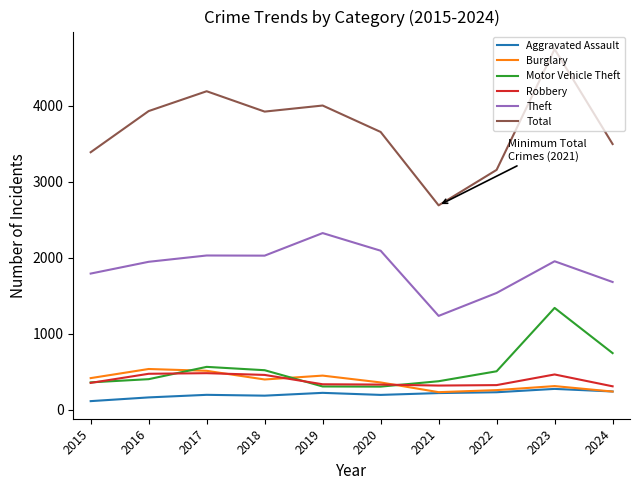

What value does the Burglary series have at 2015, to the nearest 10?

410